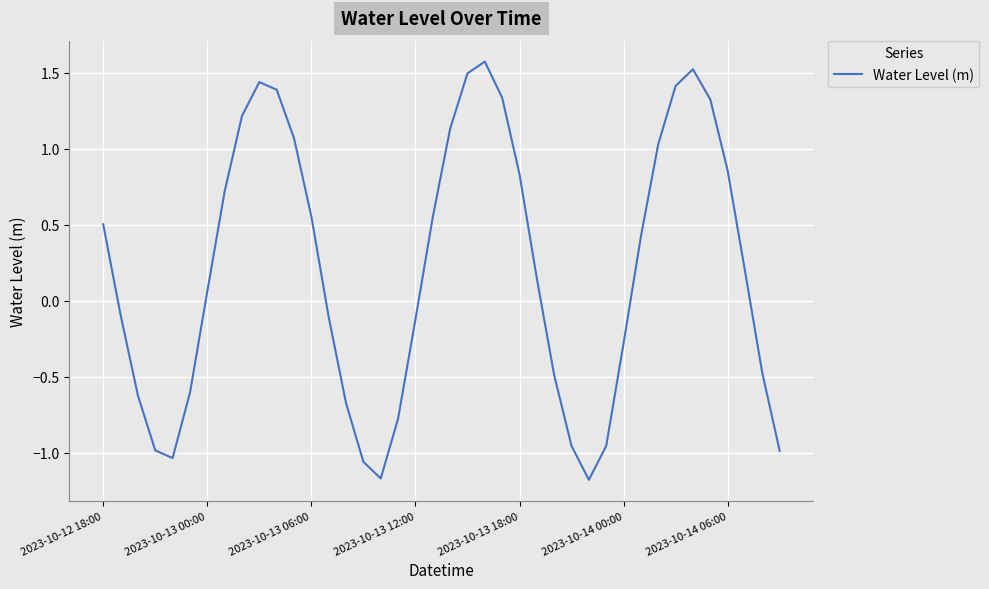

How many series are shown in this chart?

1